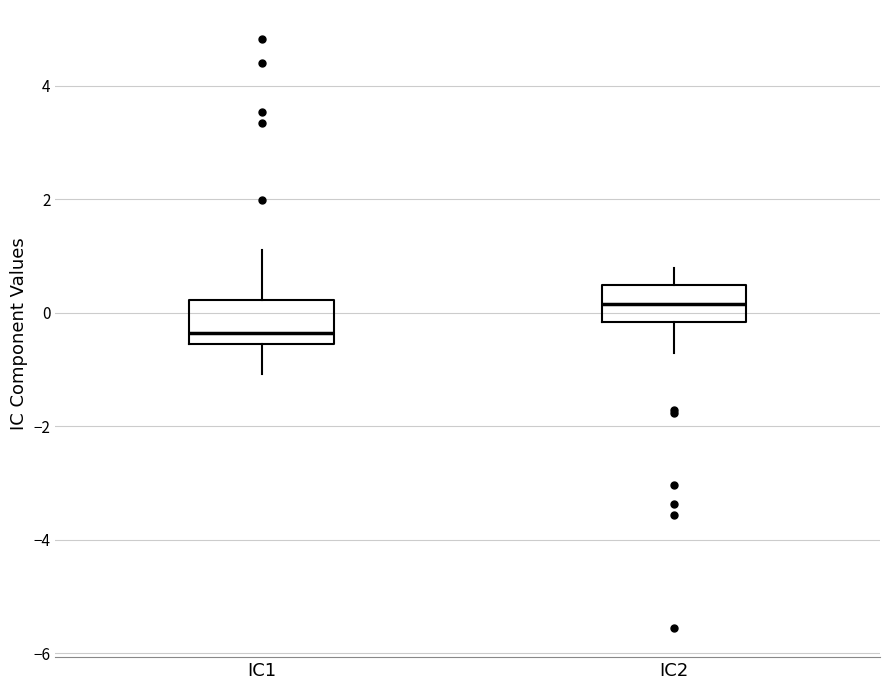

Where does the upper whisker of the box for IC2 end on the y-axis? The values are not printed on the chart, so give them approximately, as read against the axis.

0.8